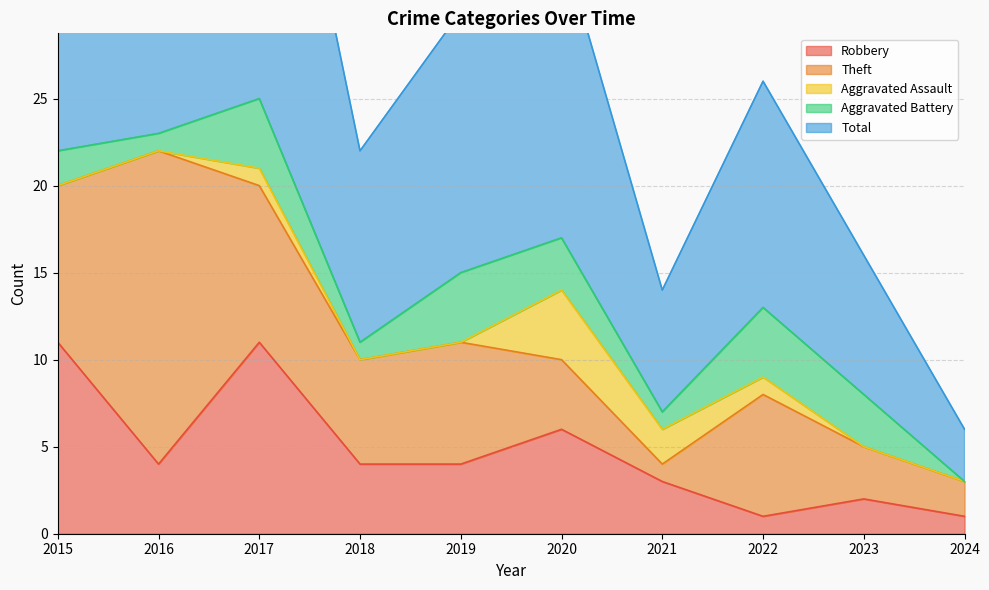

How many lines are shown in the chart?

5